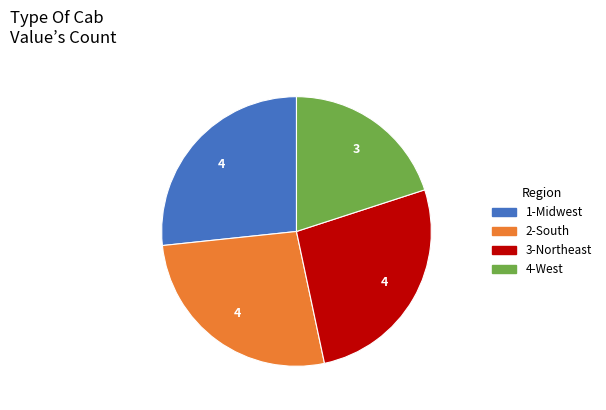

Combined, do 1-Midwest and 2-South account for over 50%?

Yes